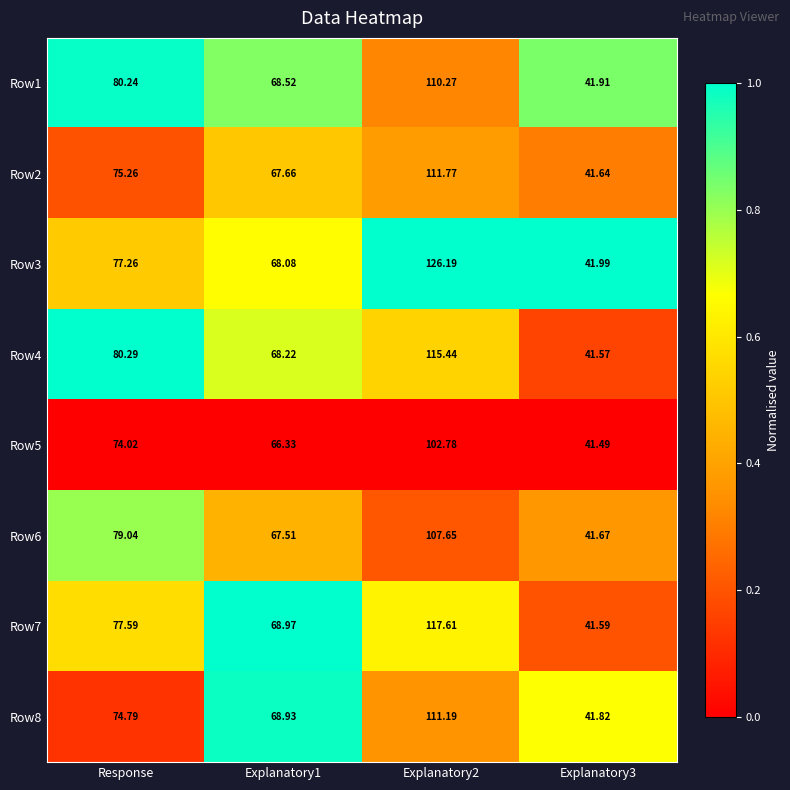

At which label does Row2 first exceed 75?

Response